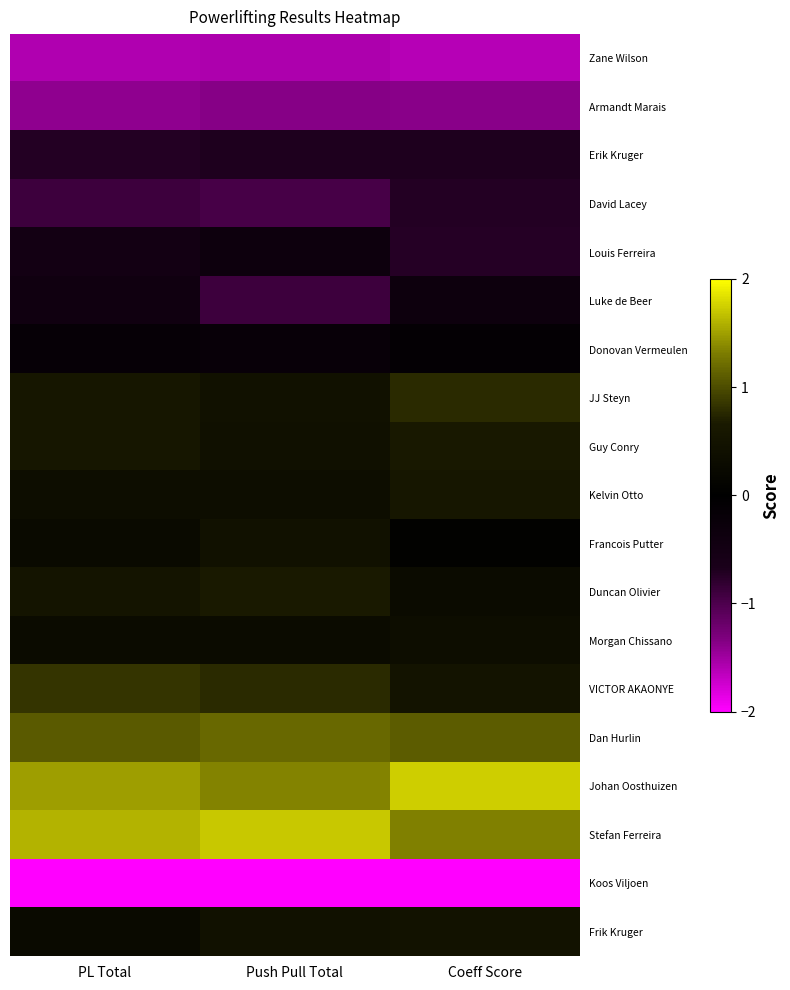

At which category does the chart reach its peak across all series?

Coeff Score